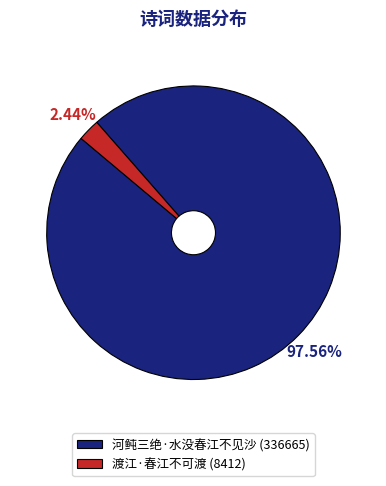

To the nearest percent, what percentage of the pie is 渡江·春江不可渡?

2%